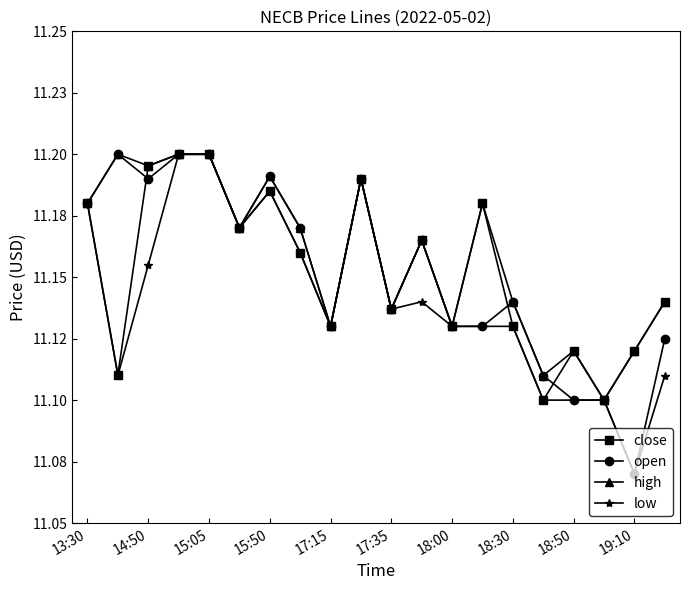

Is this an area chart (filled region under the line)?

No